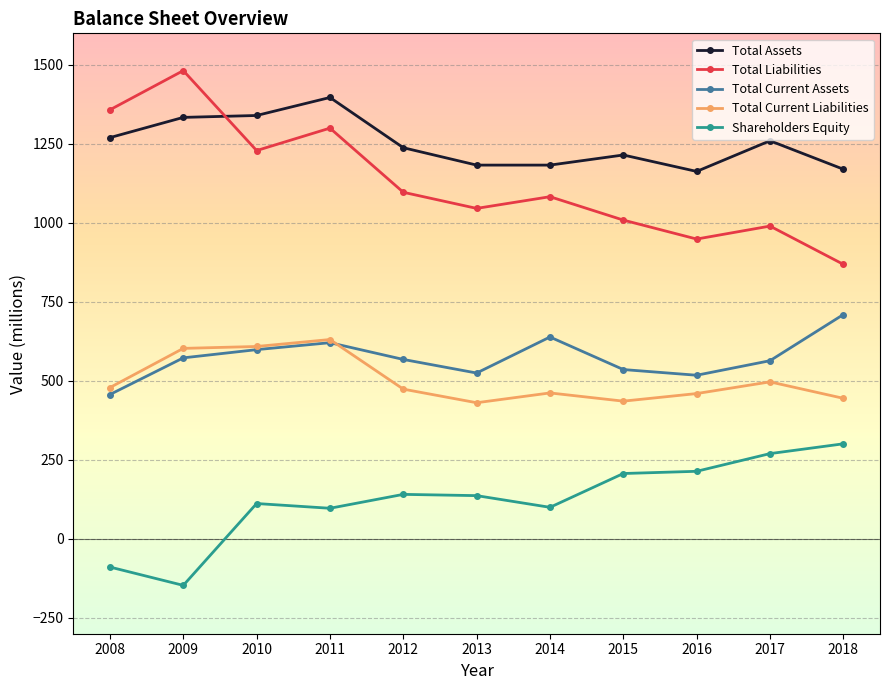

True or false: Shareholders Equity has a value of 356 at 2016.

False